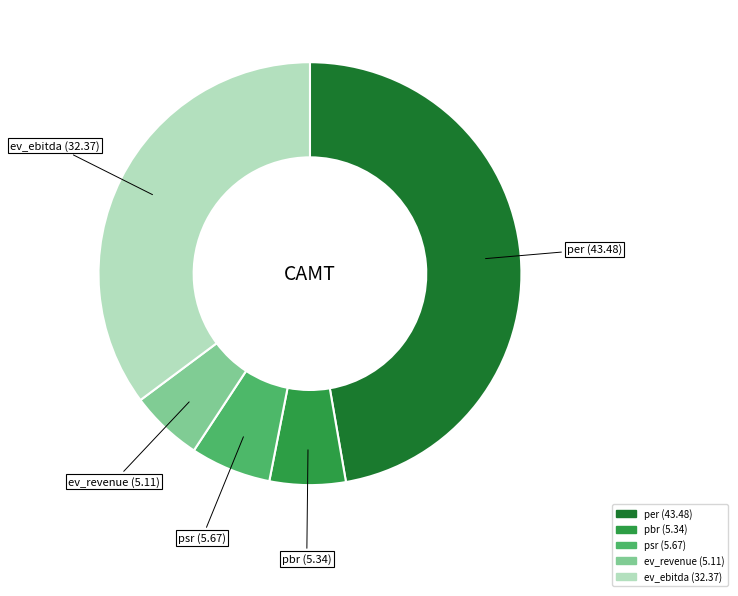

Is it true that per is 47% of the pie?

True